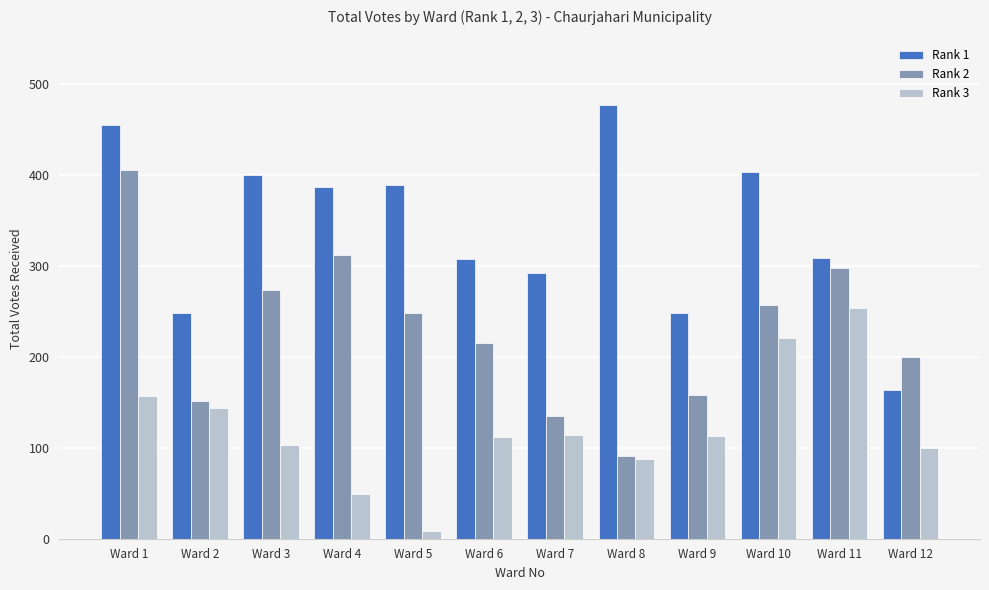

What is the difference between the maximum and minimum values in the Rank 1 series?

314